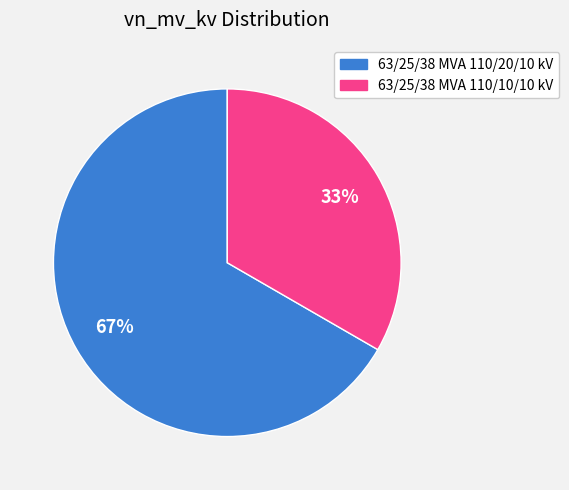

What is the largest slice in the pie chart?

63/25/38 MVA 110/20/10 kV